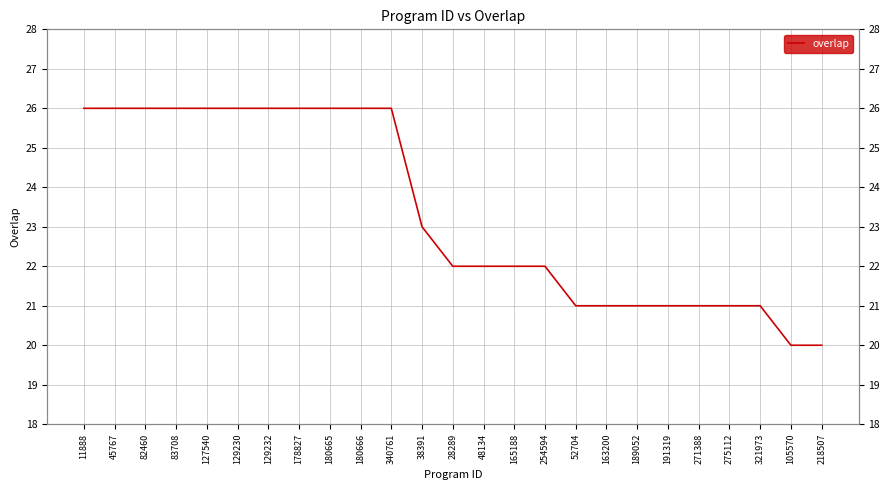

What is the ratio of the value at 178827 to the value at 45767?

1.0